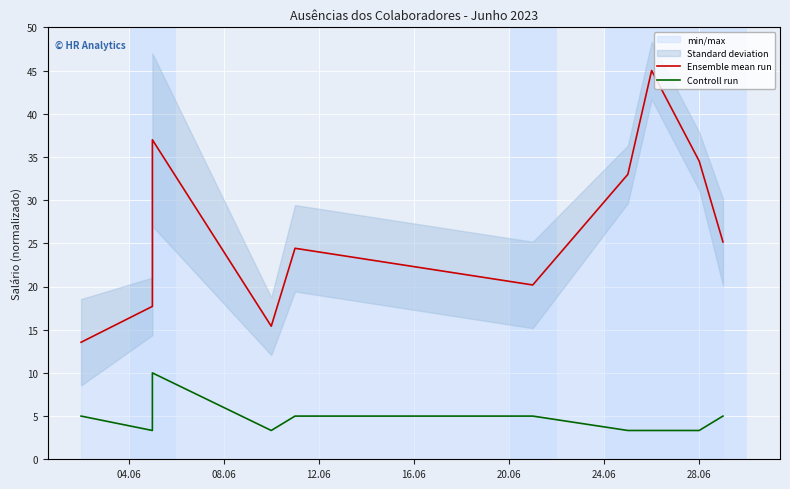

Which series changed the most between 12.06 and 24.06?

Ensemble mean run